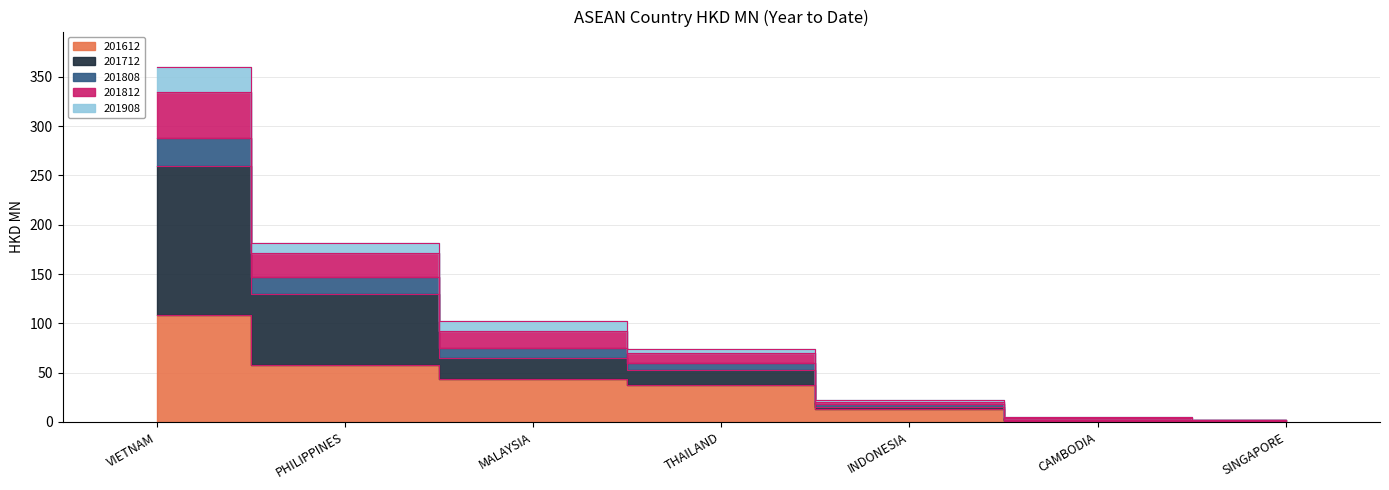

True or false: 201712 and 201612 cross at least once.

False